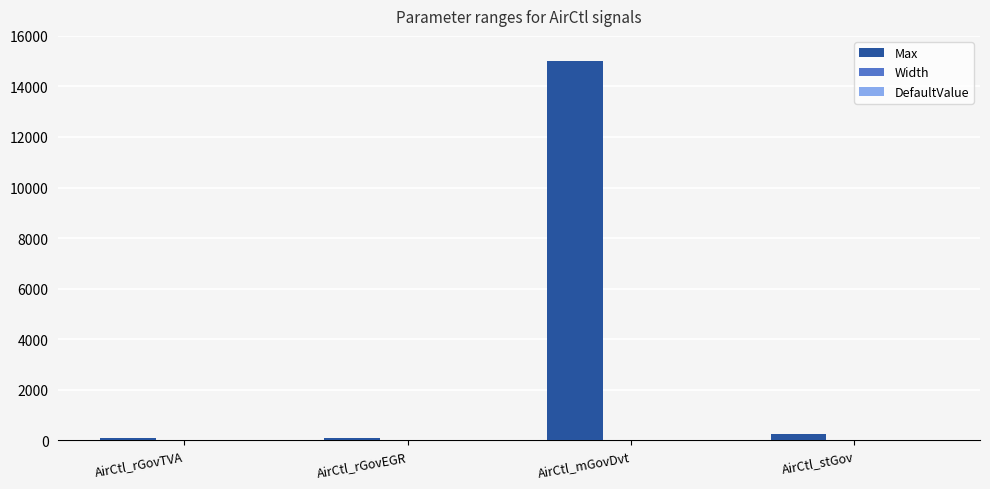

Between AirCtl_mGovDvt and AirCtl_stGov, which series saw the biggest shift?

Max